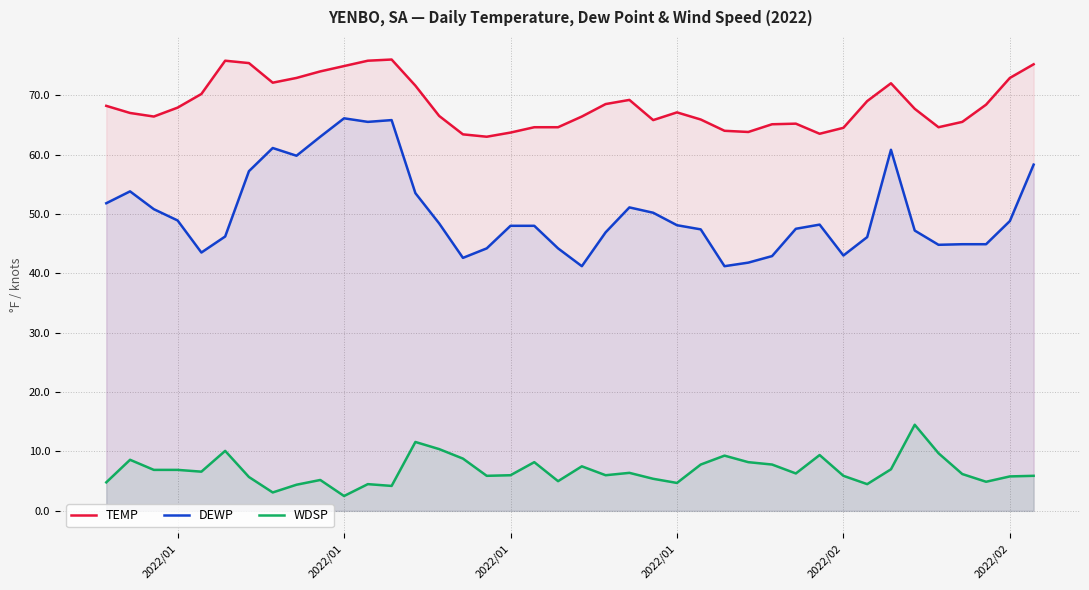

True or false: TEMP and DEWP cross at least once.

False